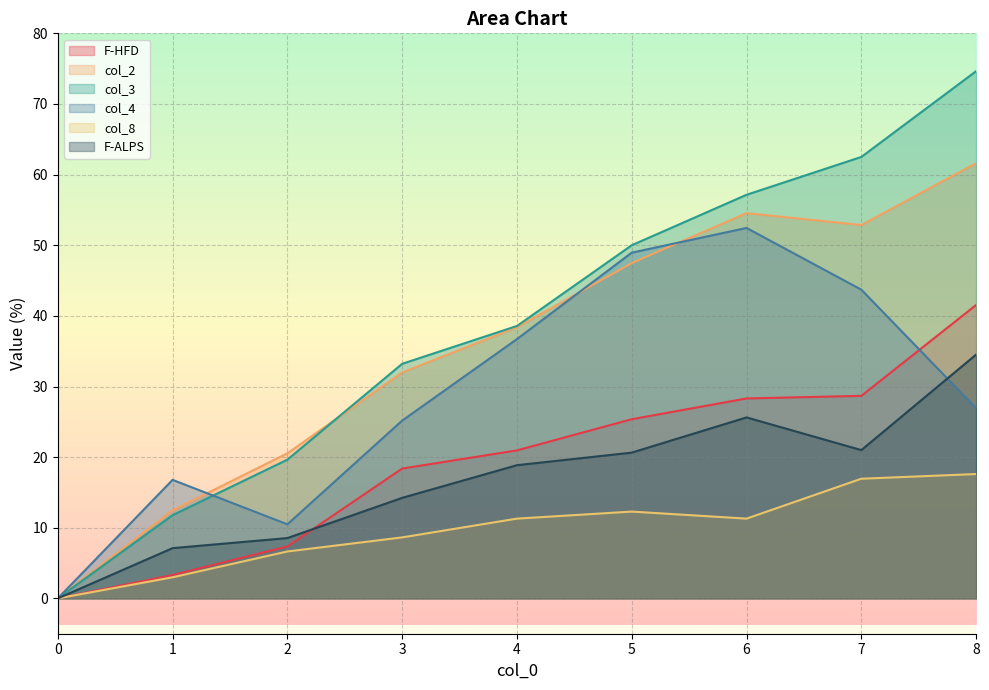

What value does the F-ALPS series have at 8?

34.5